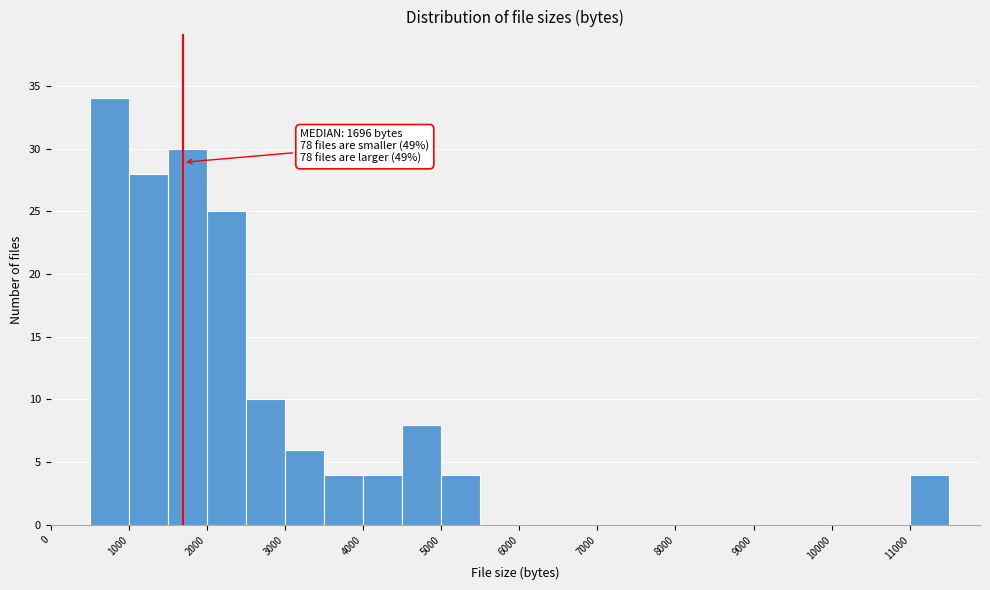

Which range on the x-axis has the tallest bar?

500 to 1000